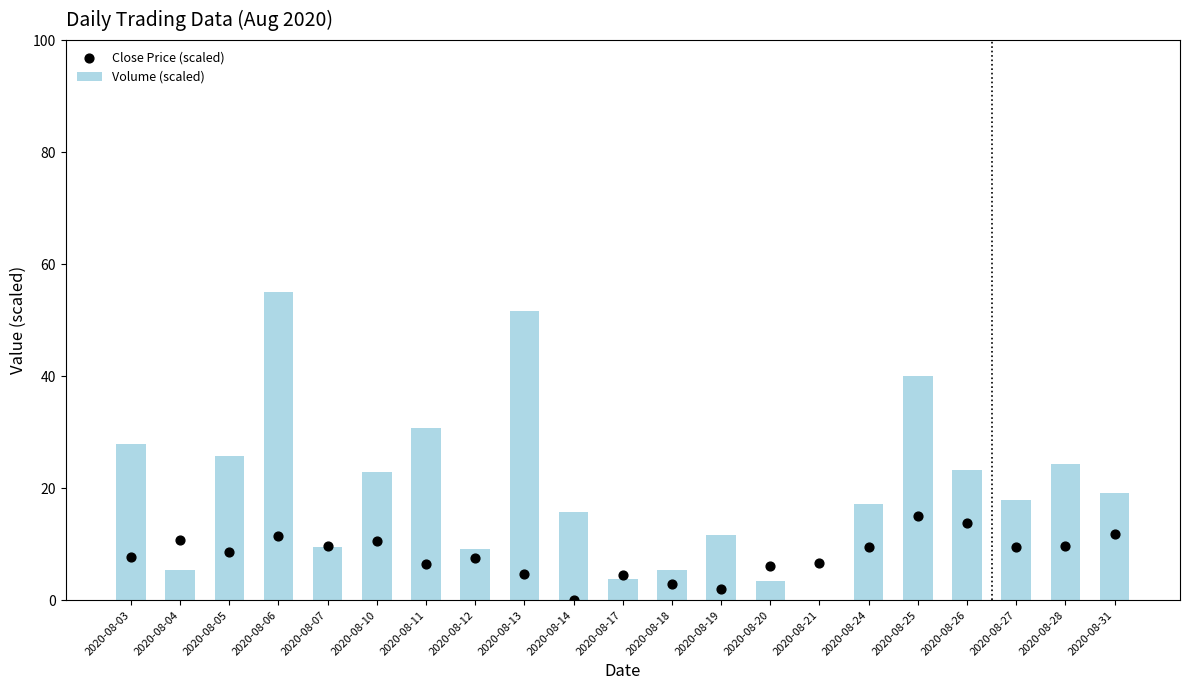

At which category is the sum across all series the highest?

2020-08-06